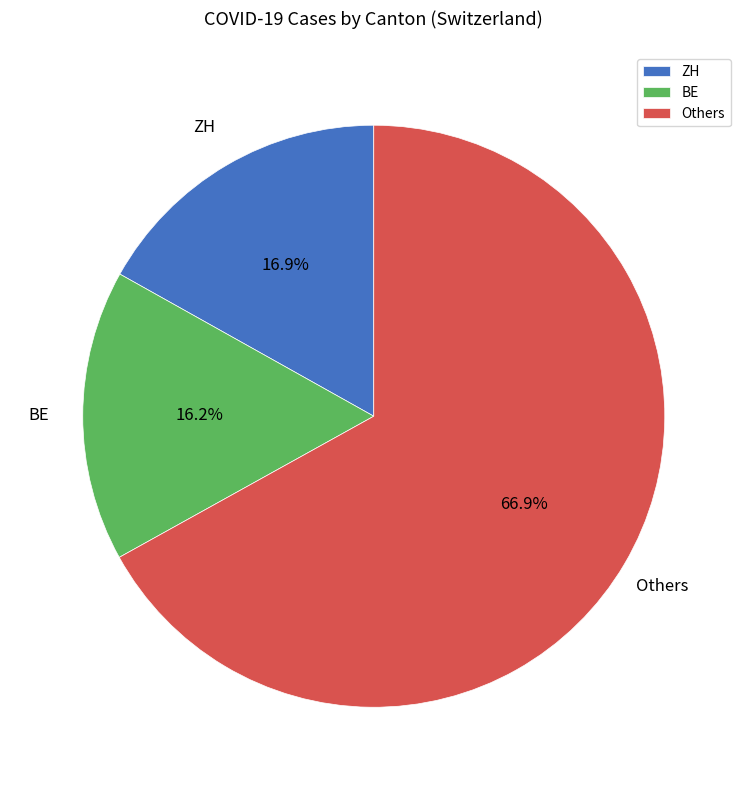

Rank the categories by value from highest to lowest.

Others, ZH, BE